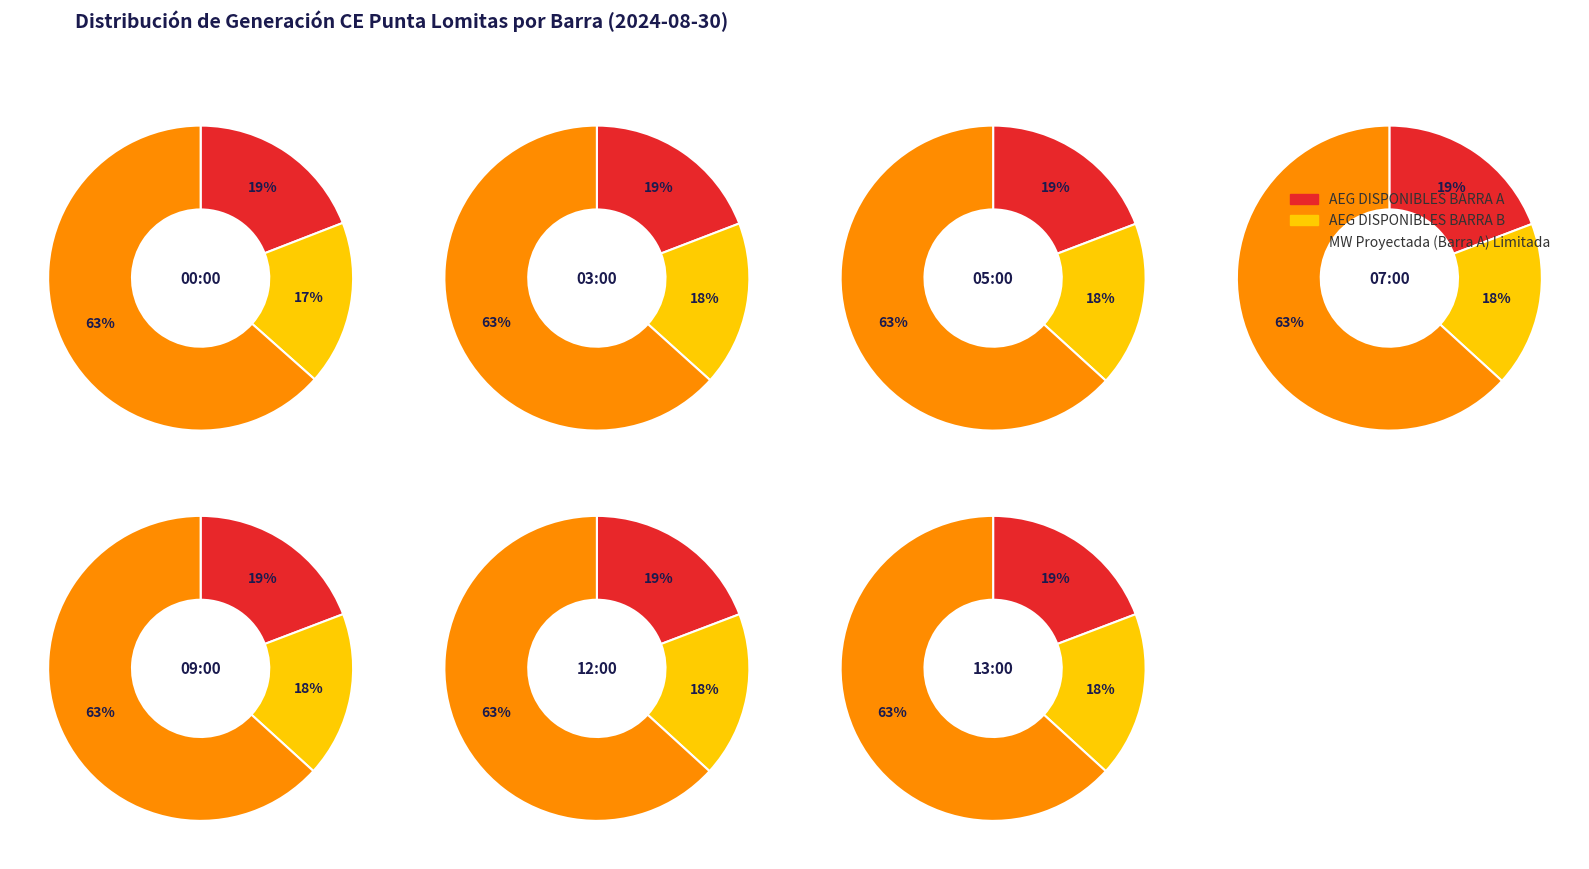

What is the total percentage of 07:00 and 12:00?

28.6%